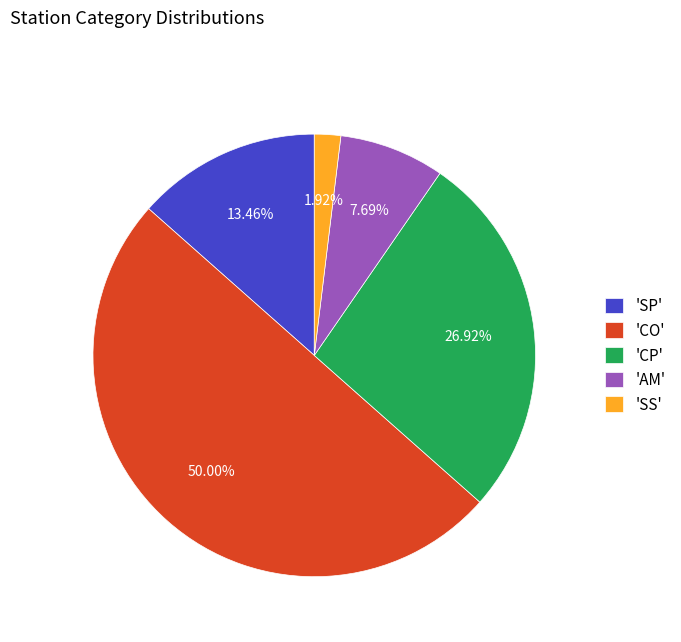

Rank the categories by value from lowest to highest.

'SS', 'AM', 'SP', 'CP', 'CO'